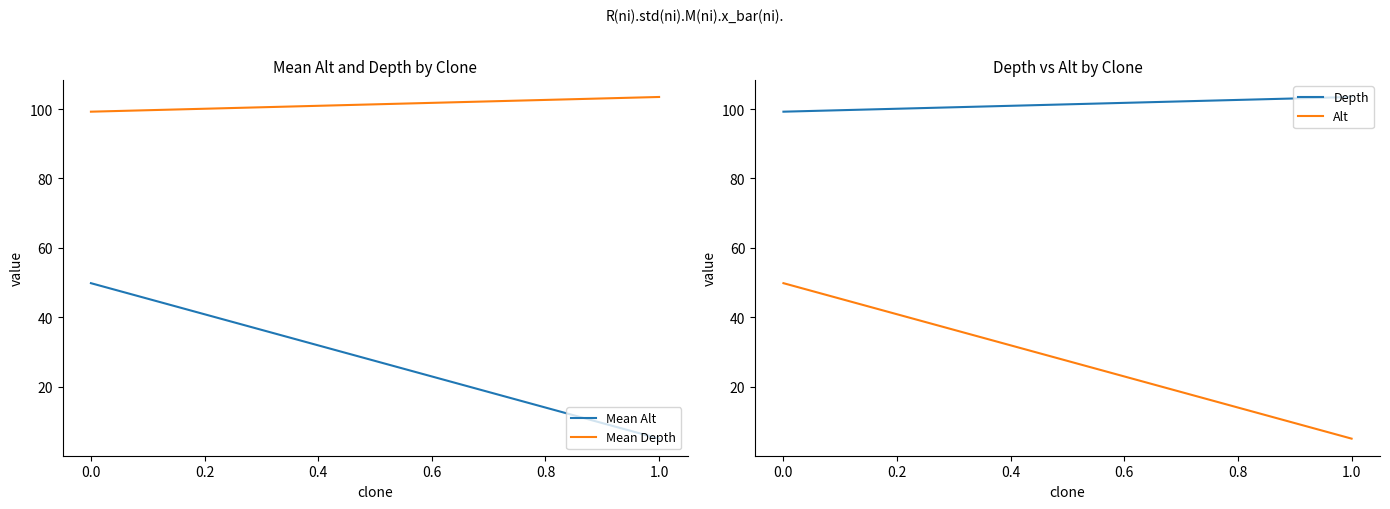

What is the lowest value of the Alt series?

5.0